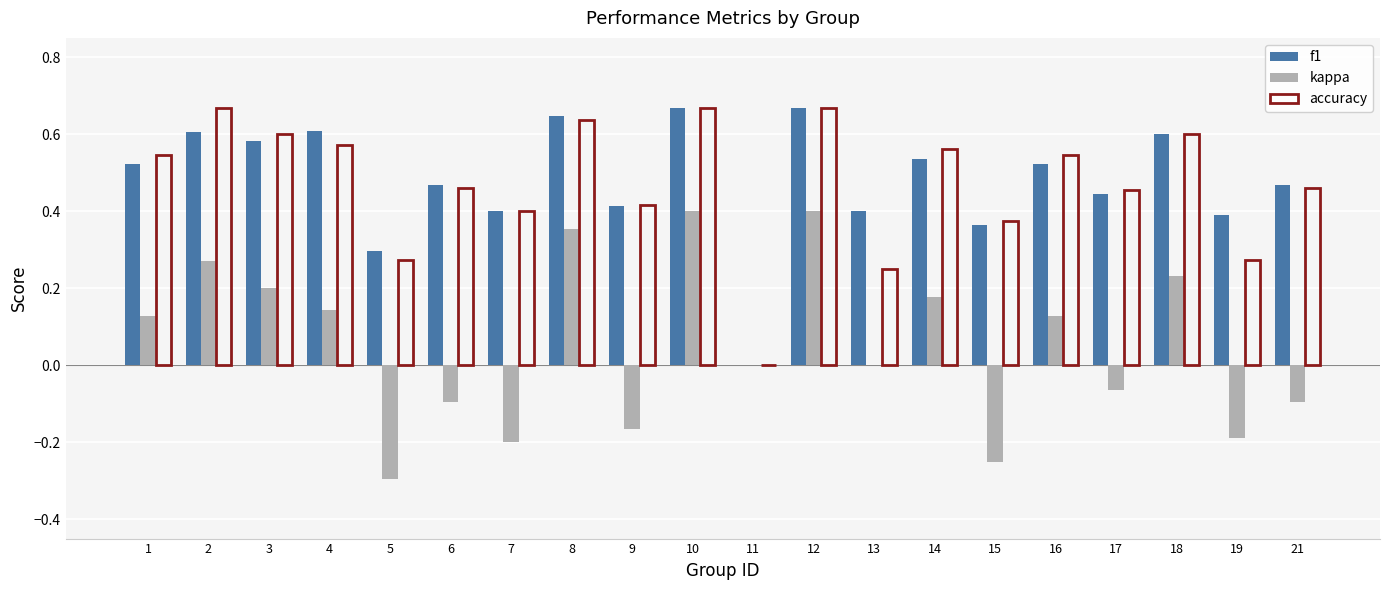

The accuracy series shows 0.4 at 15. True or false?

True